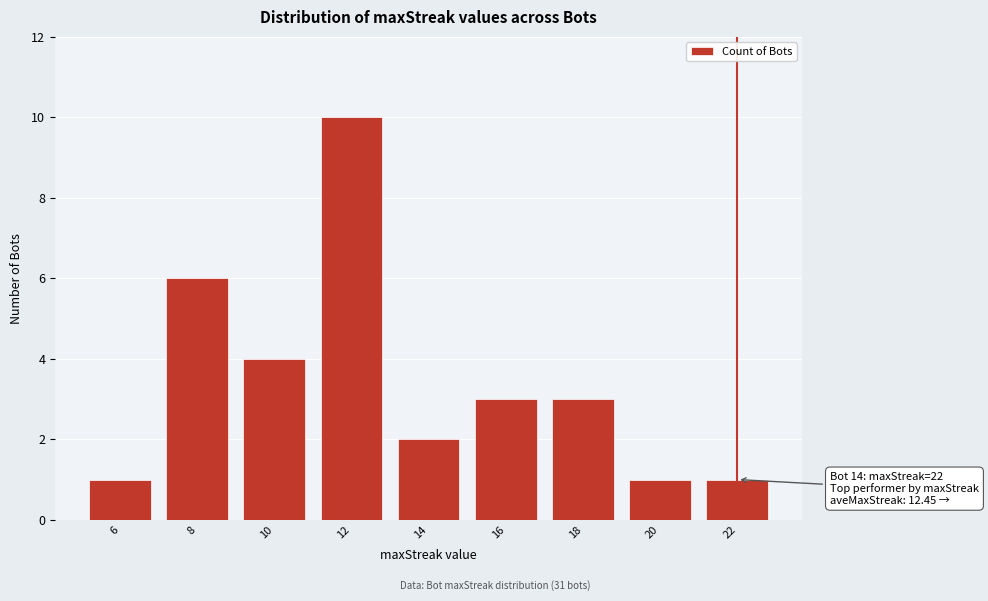

Reading right to left, extract all data points from this chart.

22=1	20=1	18=3	16=3	14=2	12=10	10=4	8=6	6=1